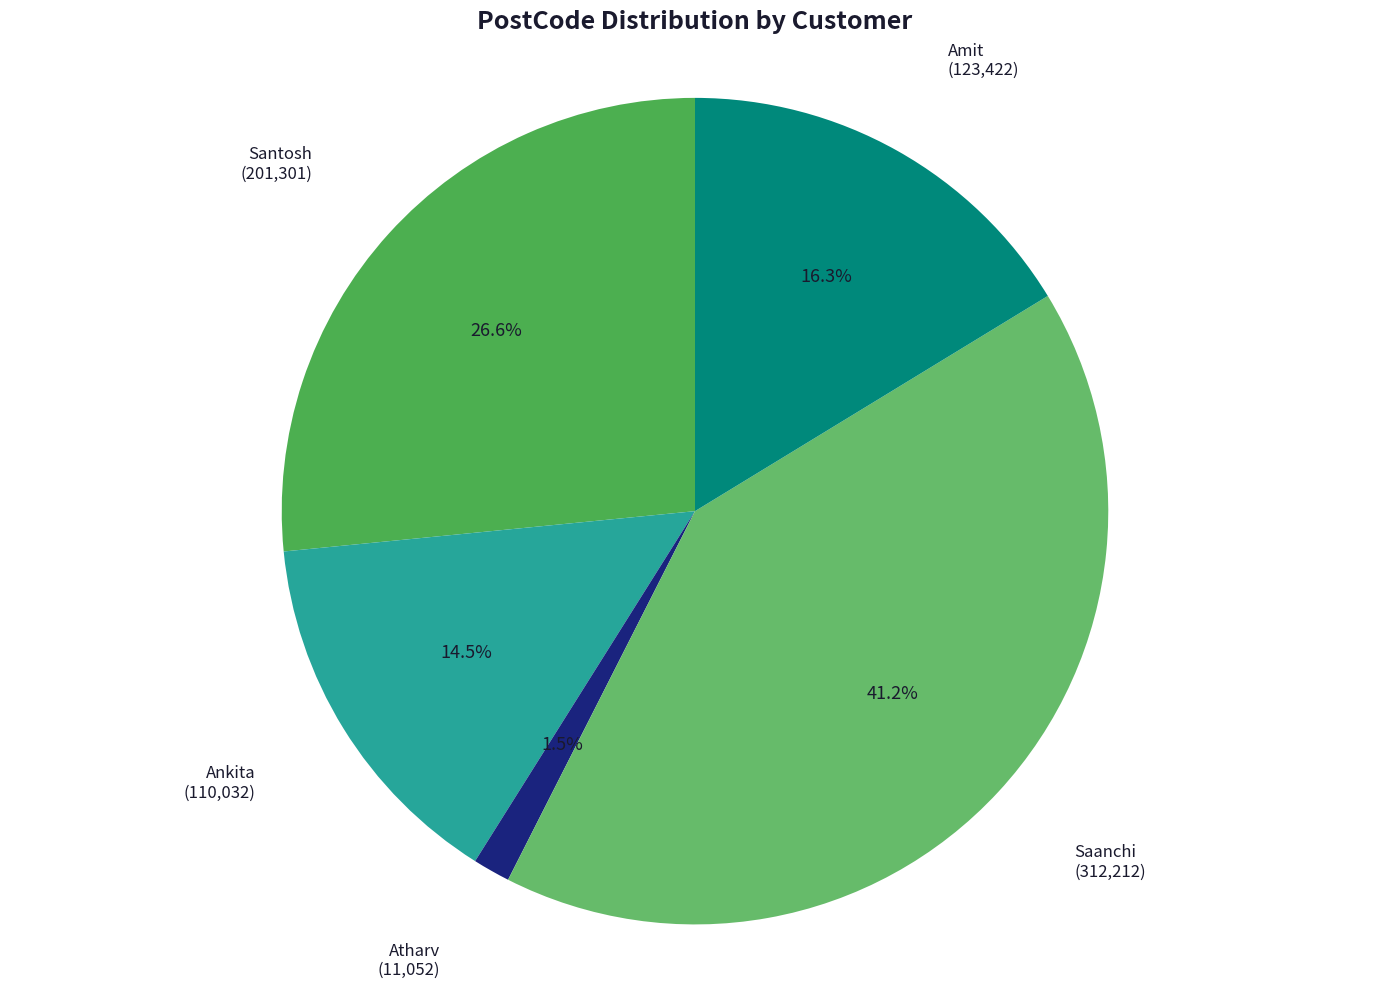

Does any single category account for the majority?

No